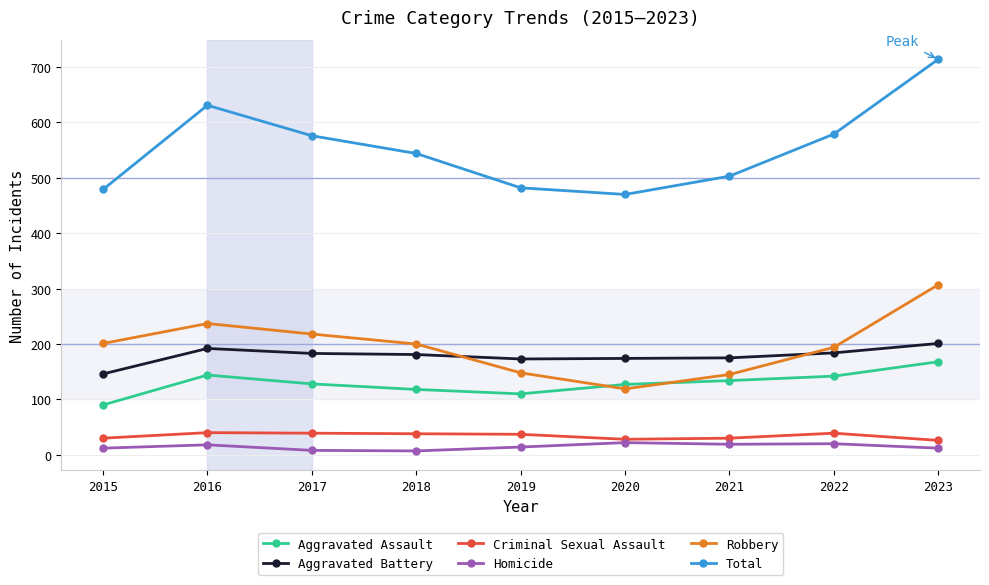

The value of Homicide at 2017 is 8. True or false?

True